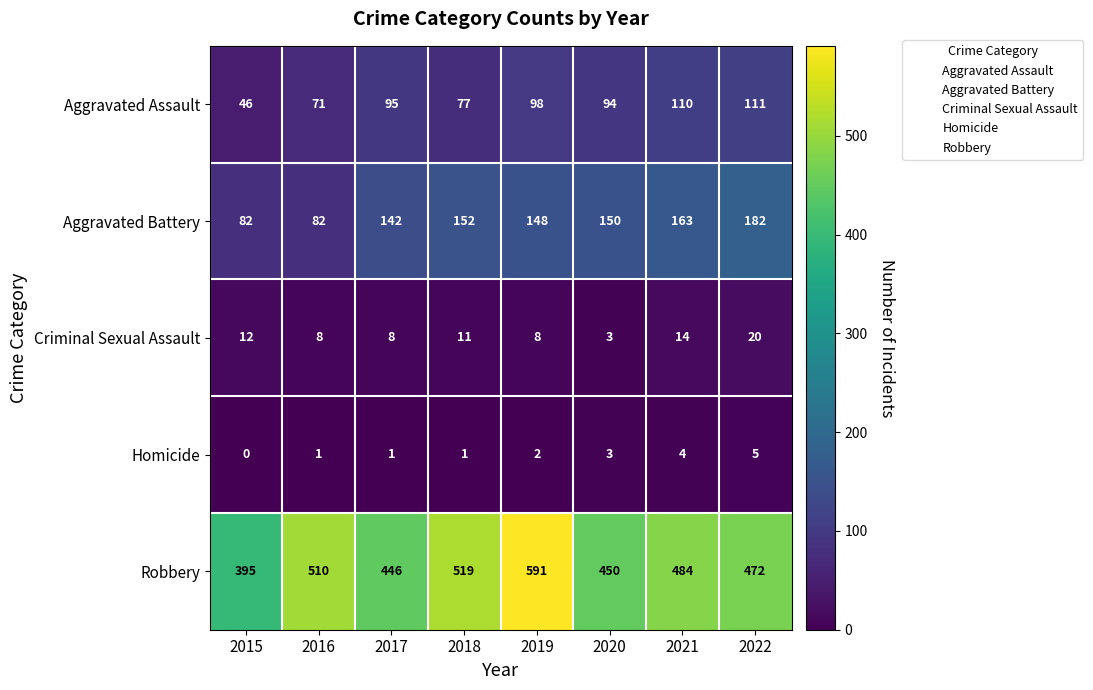

What is the difference between the Aggravated Assault values at 2019 and 2017?

3